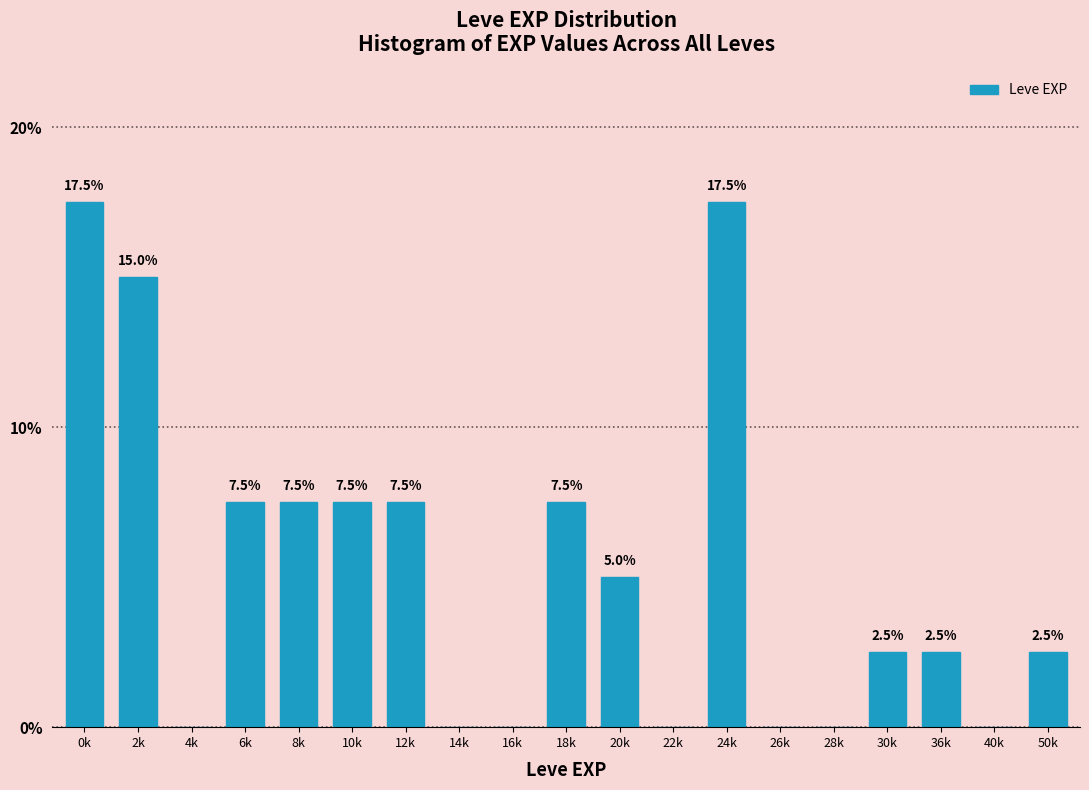

Reading left to right, transcribe all the data shown in this chart.

0k=17.5	2k=15.0	4k=0.0	6k=7.5	8k=7.5	10k=7.5	12k=7.5	14k=0.0	16k=0.0	18k=7.5	20k=5.0	22k=0.0	24k=17.5	26k=0.0	28k=0.0	30k=2.5	36k=2.5	40k=0.0	50k=2.5